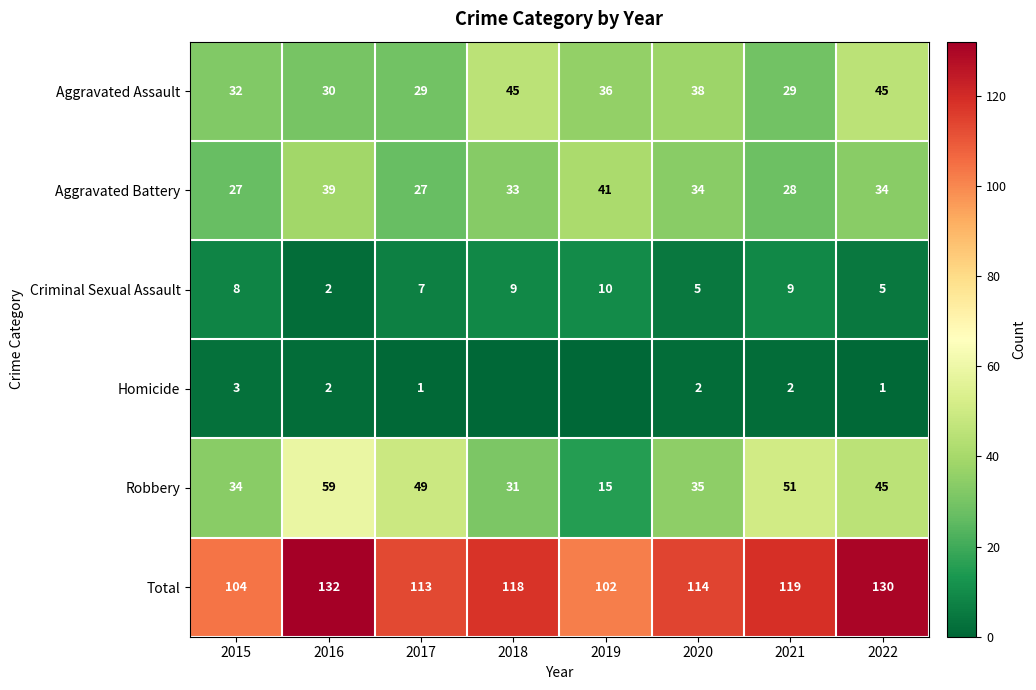

How many categories are shown in the chart?

8